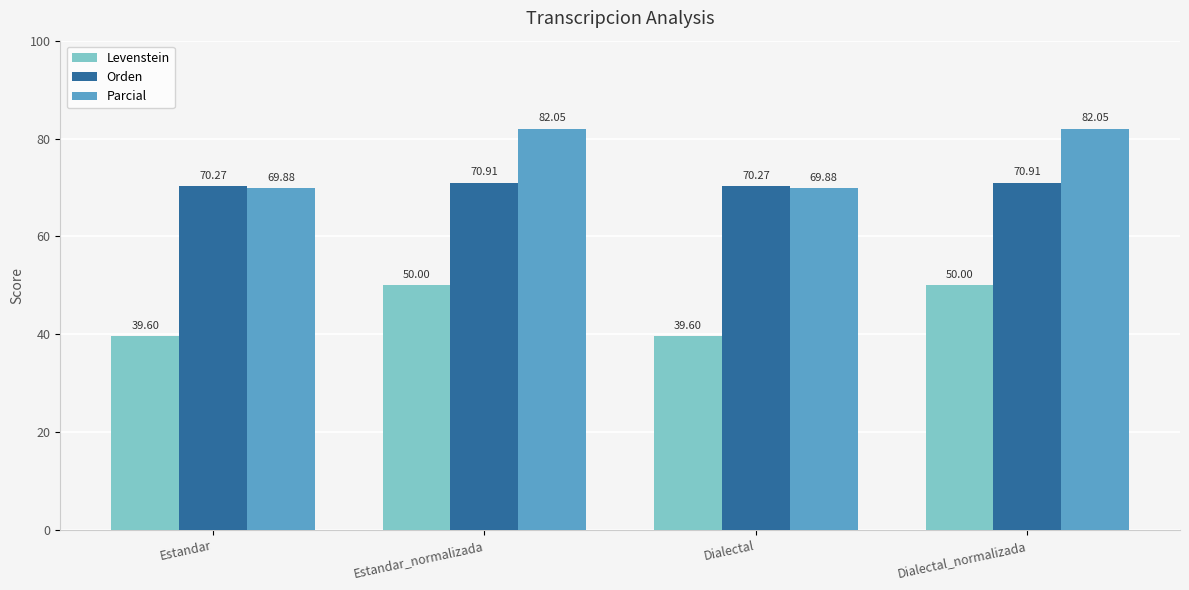

Rank the series by their average value, from highest to lowest.

Parcial, Orden, Levenstein